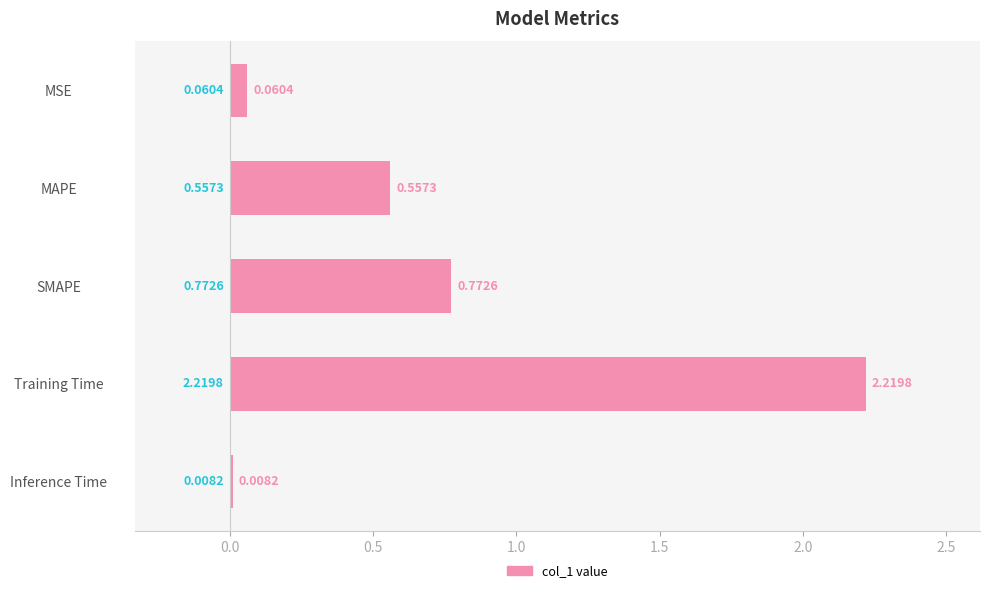

Where is the data nearest to the value 1?

SMAPE